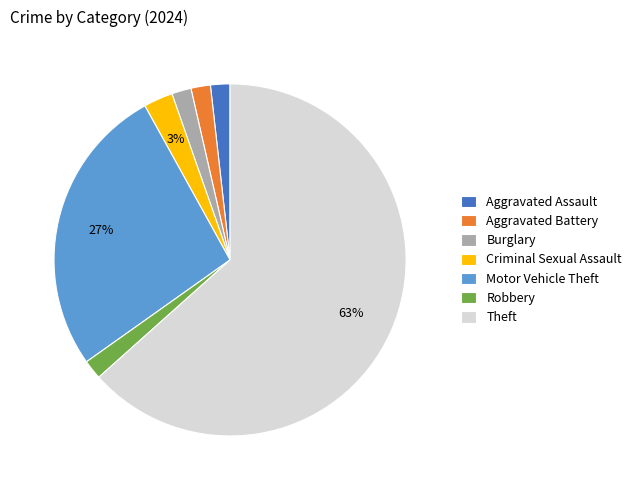

To the nearest percent, what is the average slice percentage?

14%